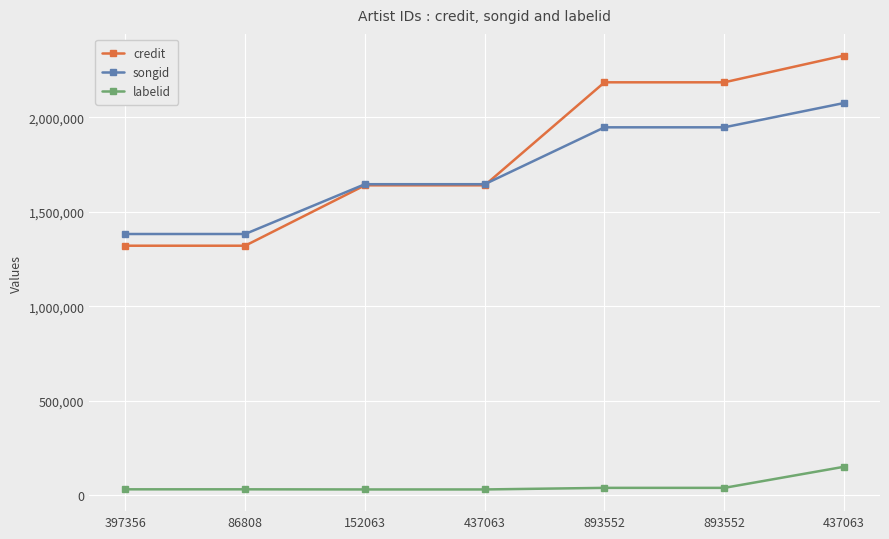

What are all the series names shown in the legend?

credit, songid, labelid